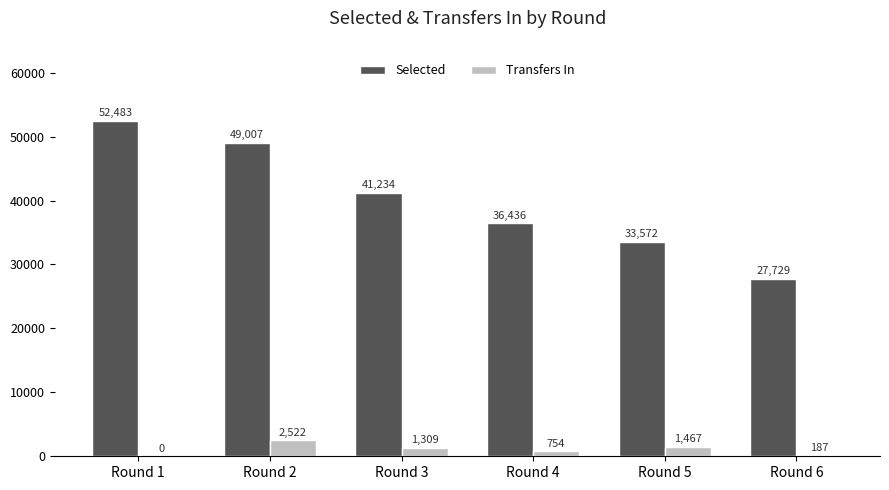

Read the Selected value at Round 2, to the nearest 10.

49010